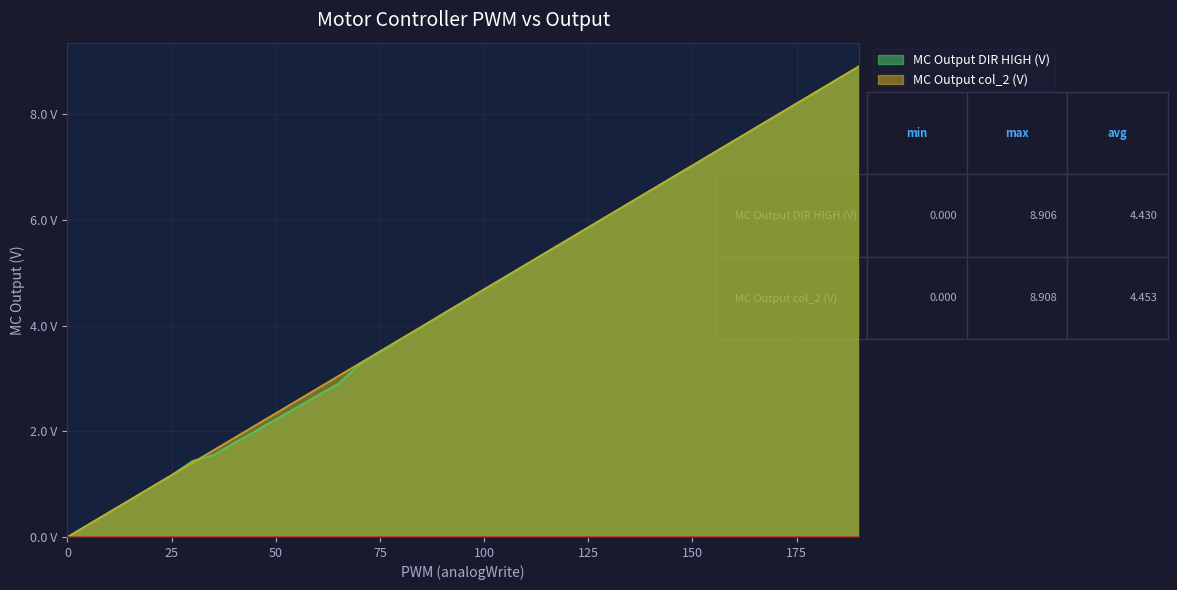

Where is MC Output col_2 (V) nearest to the value 4?

85